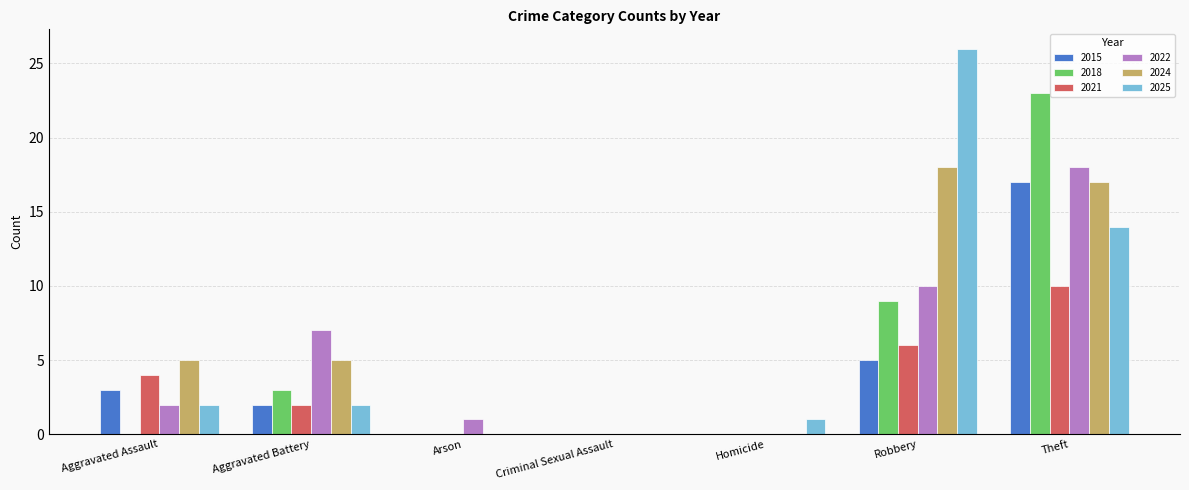

What are all the series names shown in the legend?

2015, 2018, 2021, 2022, 2024, 2025